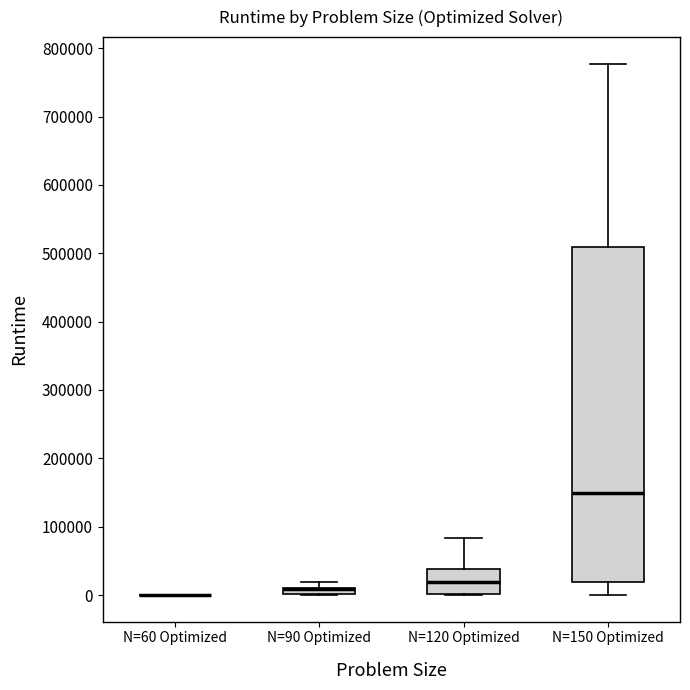

Where is the lower edge of the box for N=120 Optimized on the y-axis? The values are not printed on the chart, so give them approximately, as read against the axis.

0